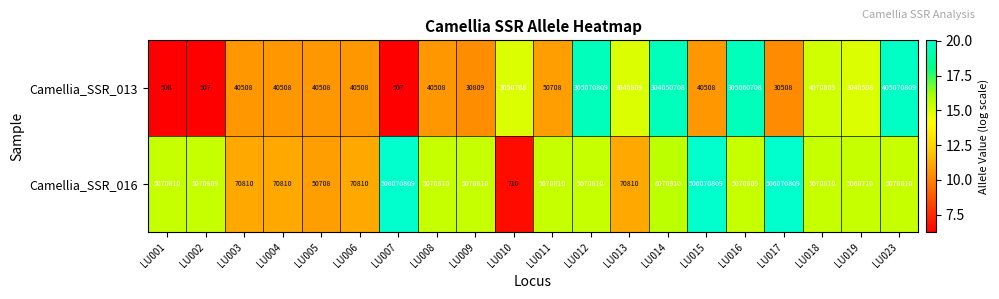

What is the smallest value displayed?

507